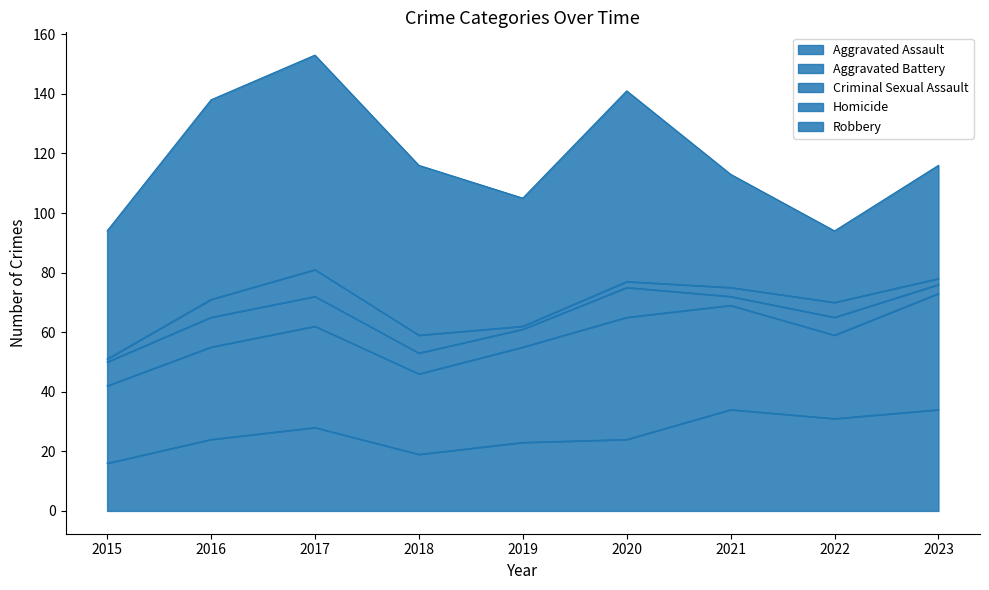

What are all the series names shown in the legend?

Aggravated Assault, Aggravated Battery, Criminal Sexual Assault, Homicide, Robbery